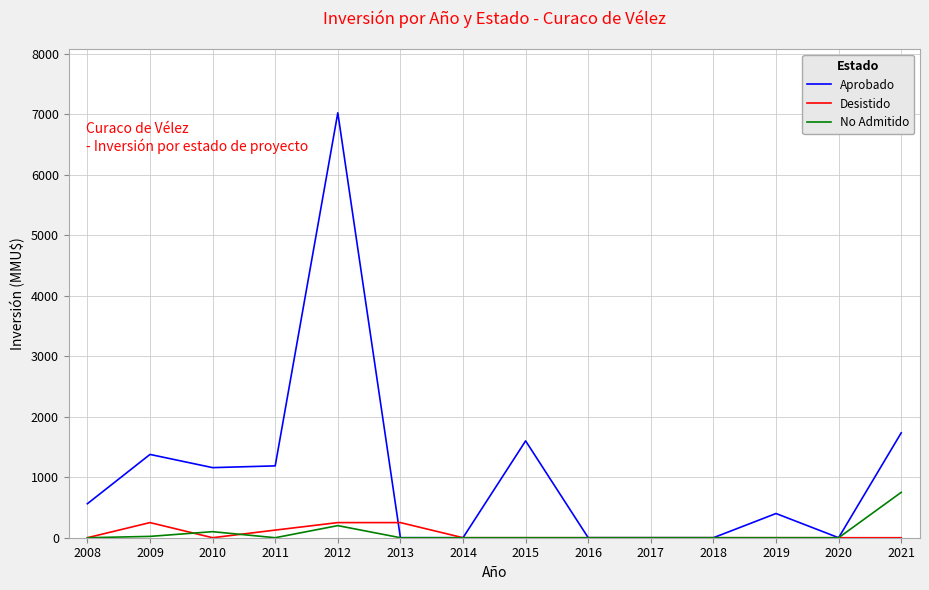

Rank the series at 2011 from highest to lowest value.

Aprobado, Desistido, No Admitido